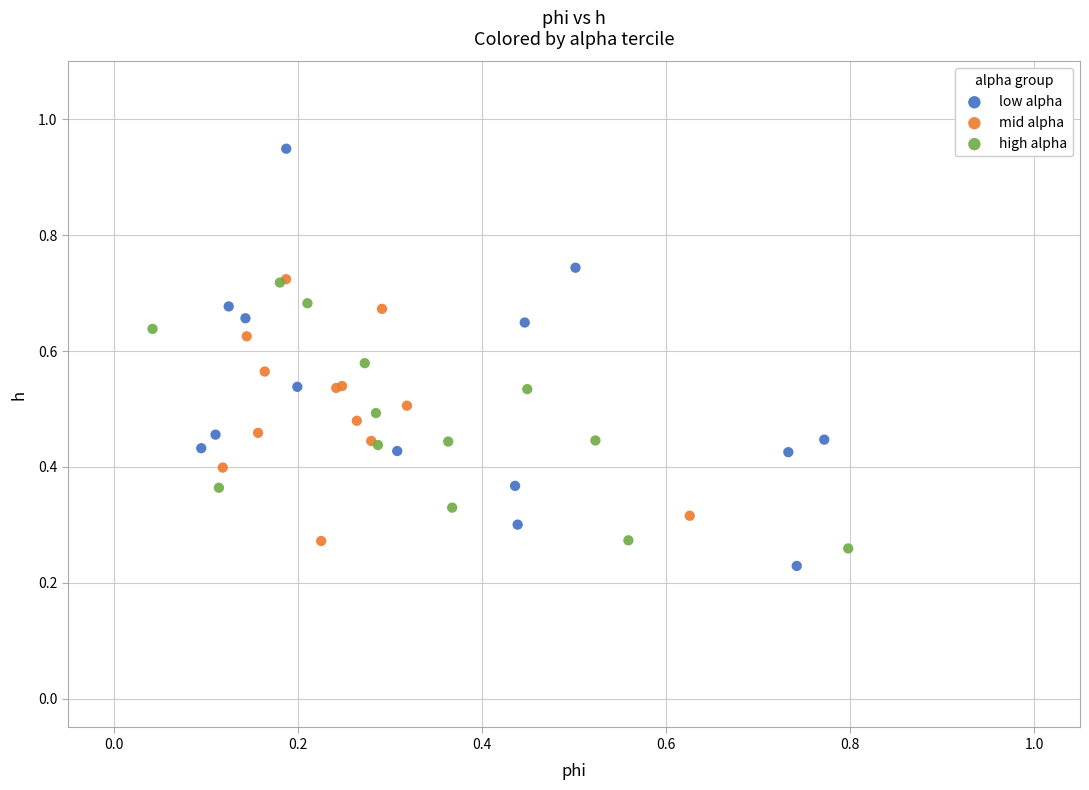

Which series has the largest Y range (max minus min)?

low alpha